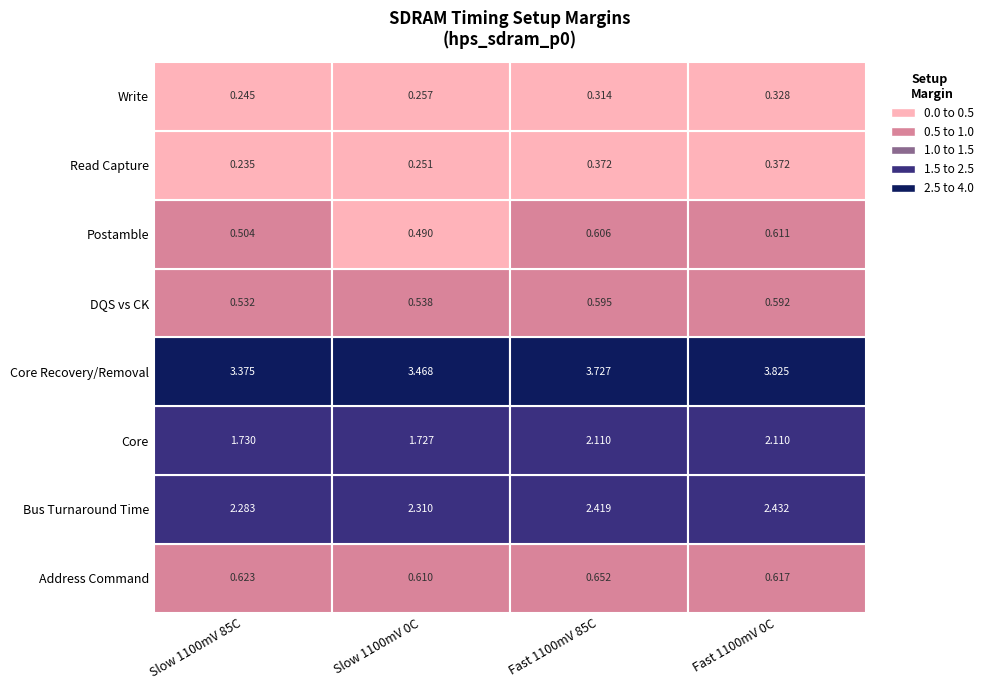

The Bus Turnaround Time series shows 1.2 at Fast 1100mV 0C. True or false?

False